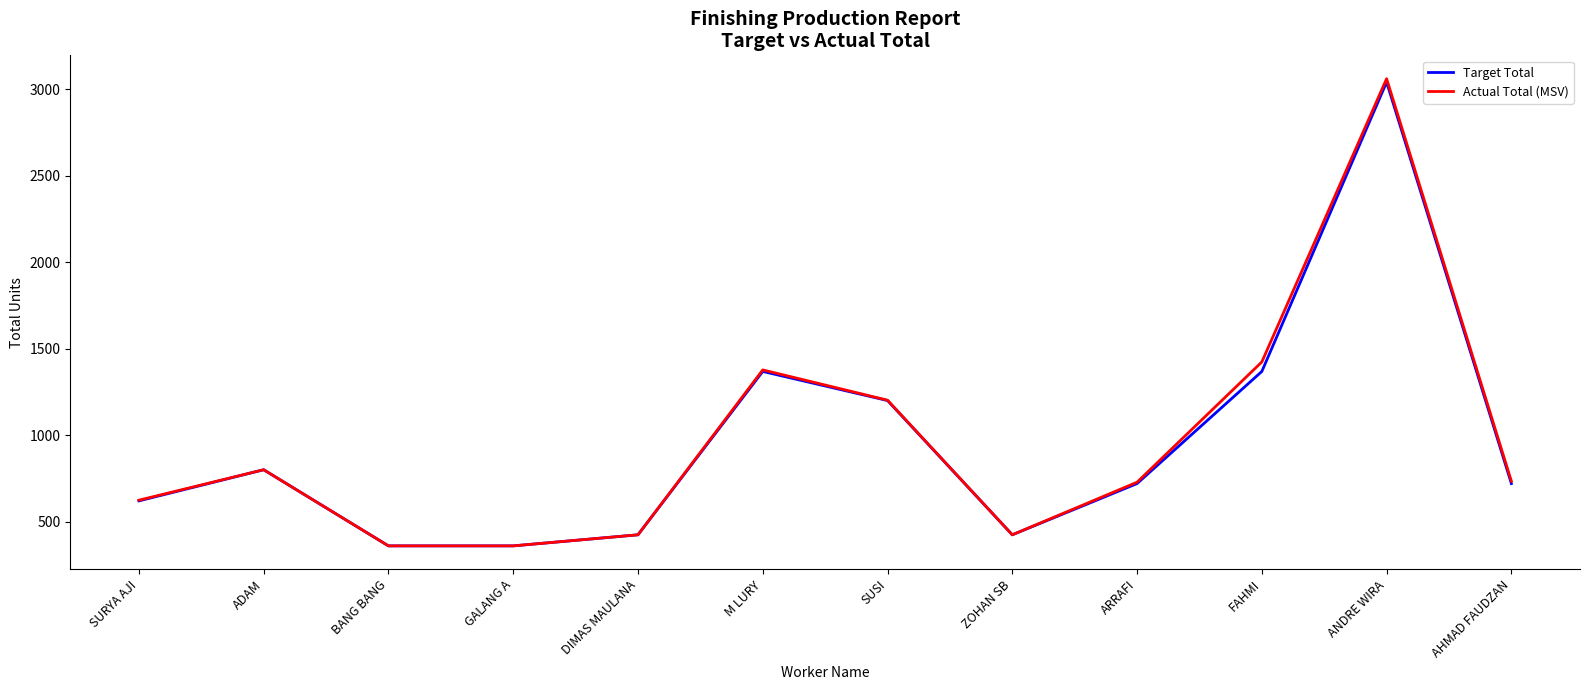

Which series changed the most between GALANG A and M LURY?

Actual Total (MSV)